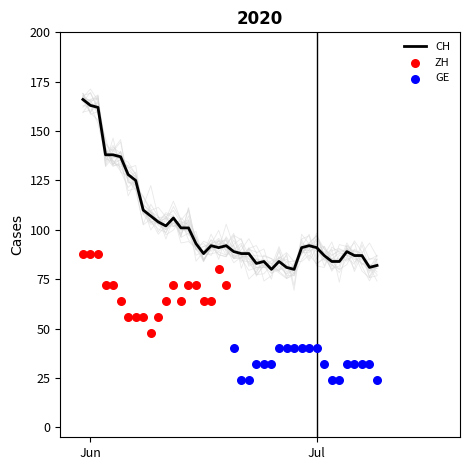

Which series reaches the maximum Y coordinate?

CH